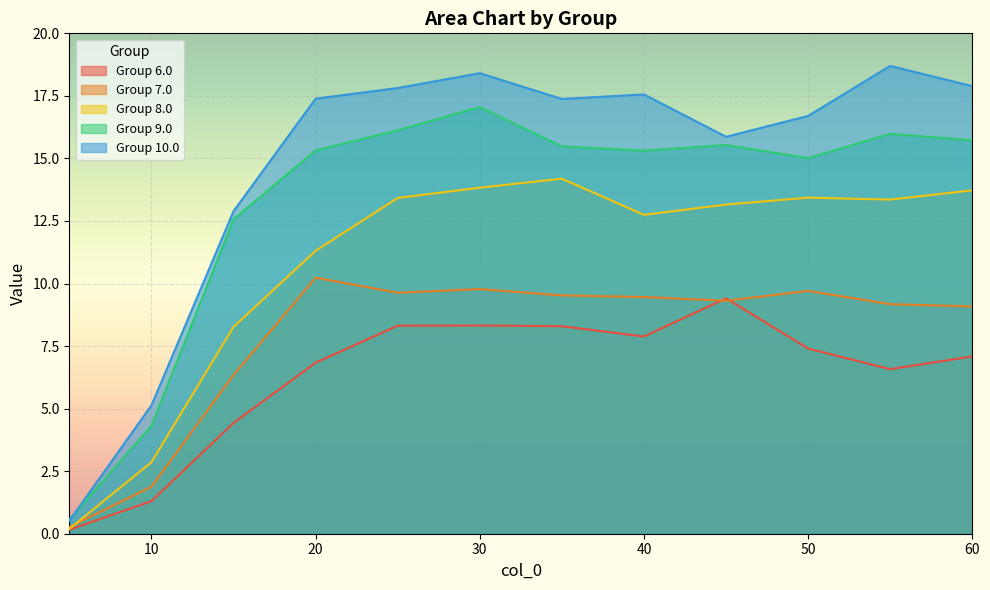

True or false: 7.0 and 10.0 intersect in this chart.

False